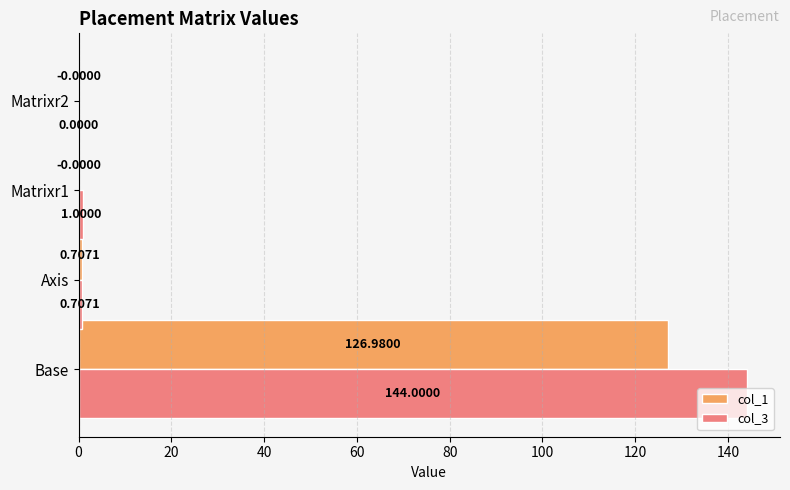

Where is col_1 nearest to the value 63?

Axis